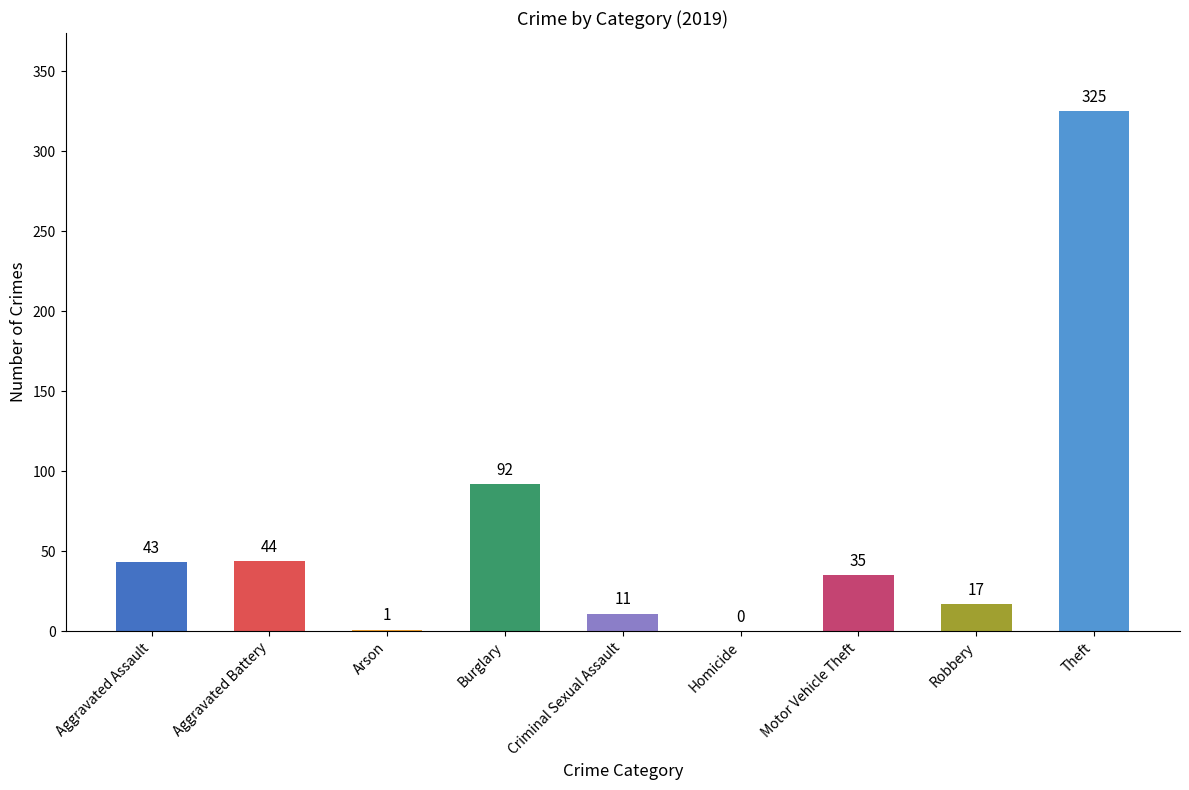

Reading left to right, list all the values displayed in this chart.

Aggravated Assault=43	Aggravated Battery=44	Arson=1	Burglary=92	Criminal Sexual Assault=11	Homicide=0	Motor Vehicle Theft=35	Robbery=17	Theft=325